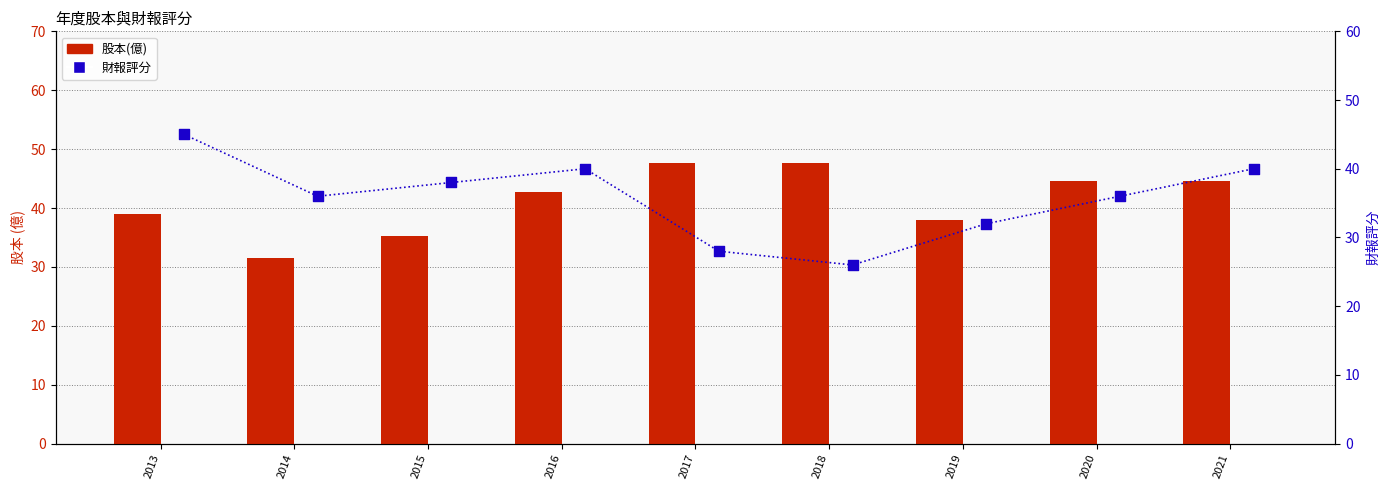

Which series reaches the minimum Y coordinate?

財報評分